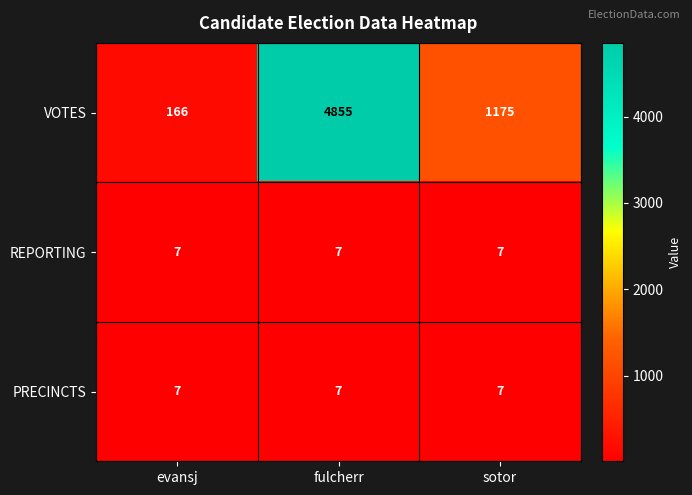

What value does the VOTES series have at fulcherr, to the nearest 100?

4900